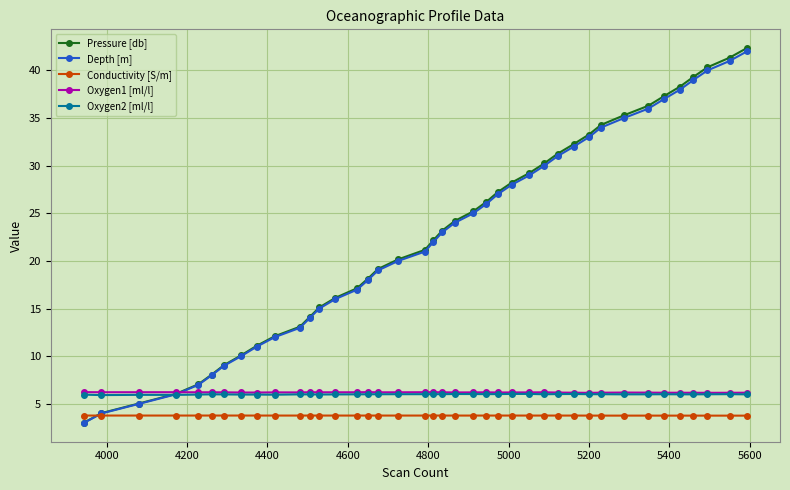

What is the minimum value for Conductivity [S/m]?

3.8